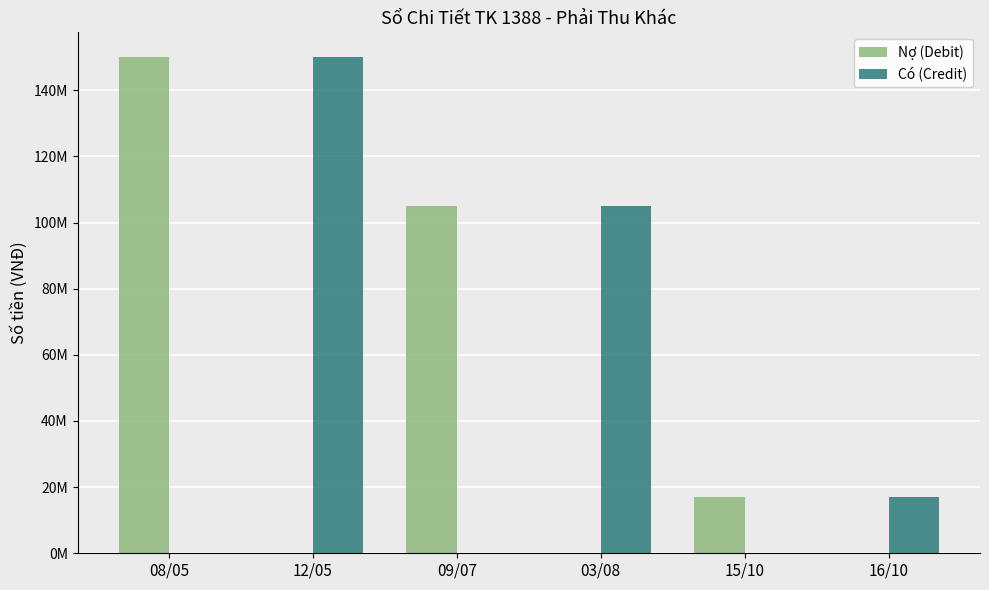

What is the difference between the maximum and minimum values in the Có (Credit) series?

150000000